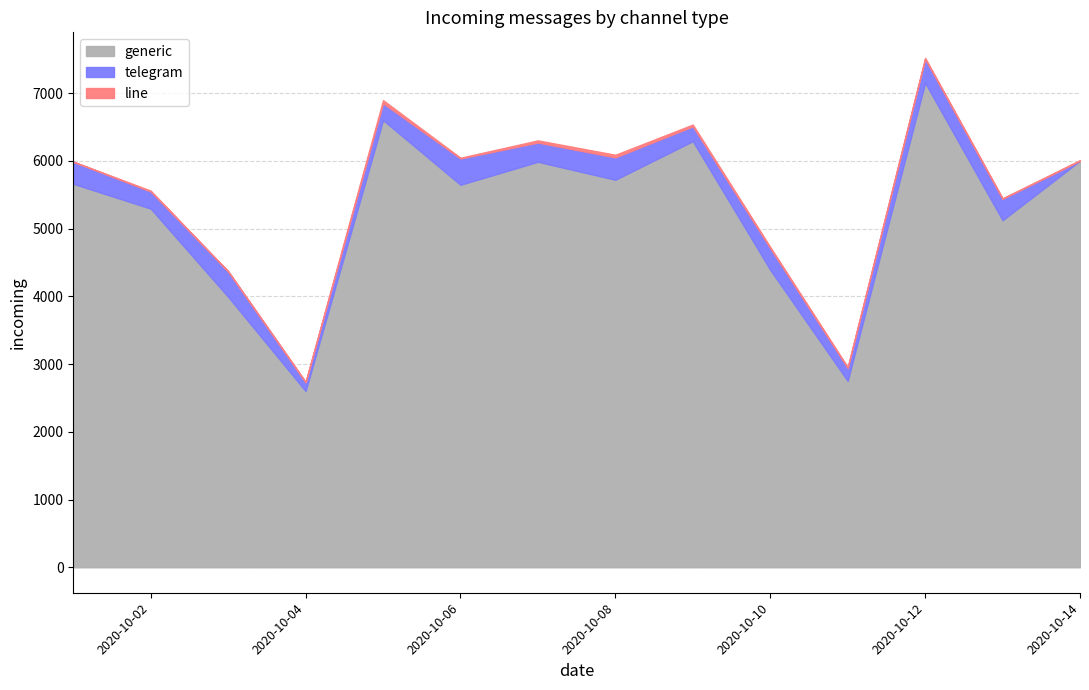

How many values in the line series are below 14?

7